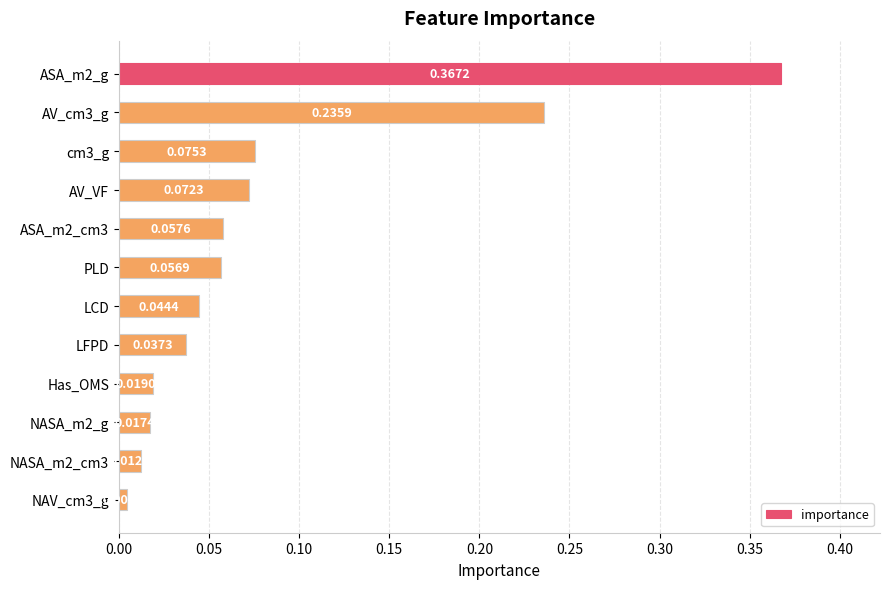

Does the chart contain any negative values?

No